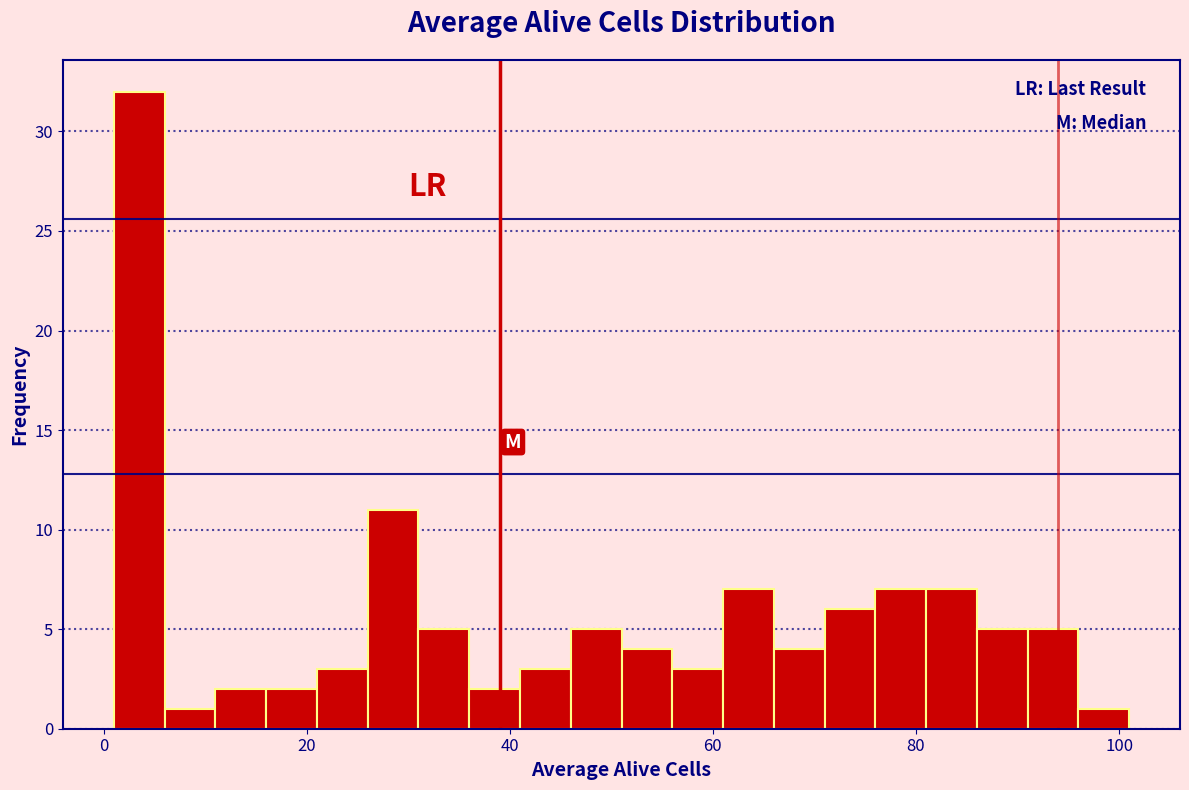

Read against the x-axis, roughly where is the centre of the tallest bar?

4